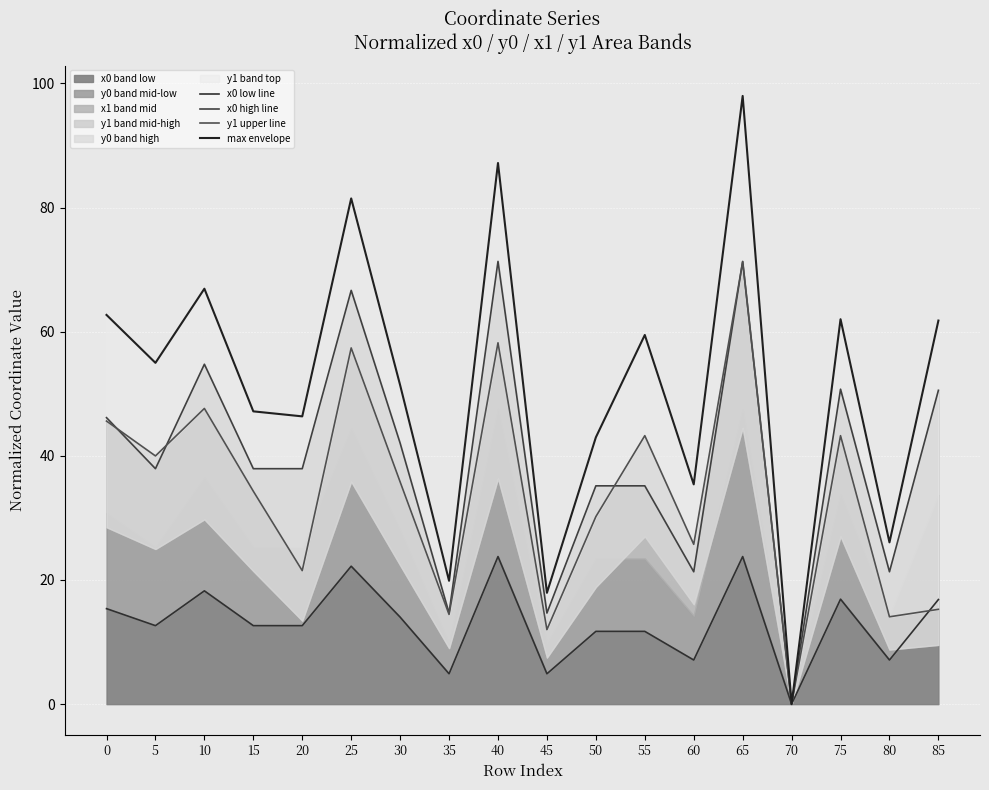

The value of x0 band low at 55 is 4.9. True or false?

False